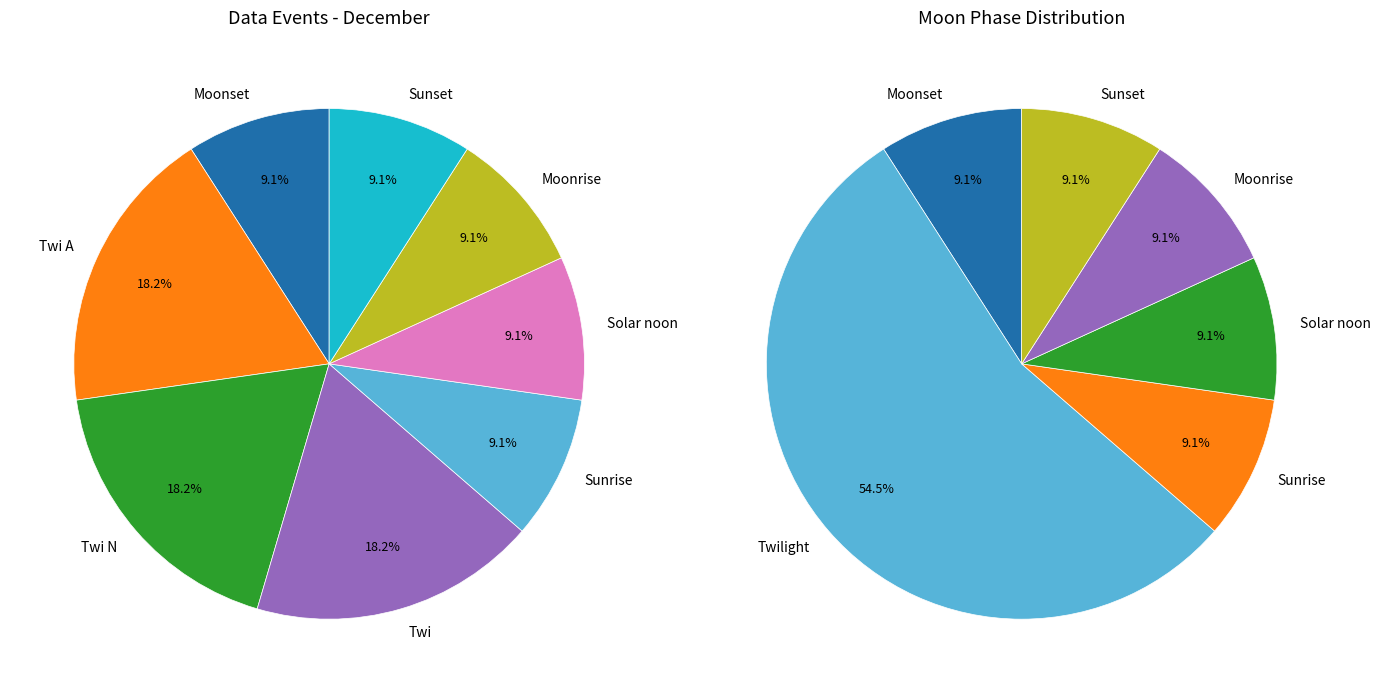

Is it true that Twi N is 18% of the pie?

False